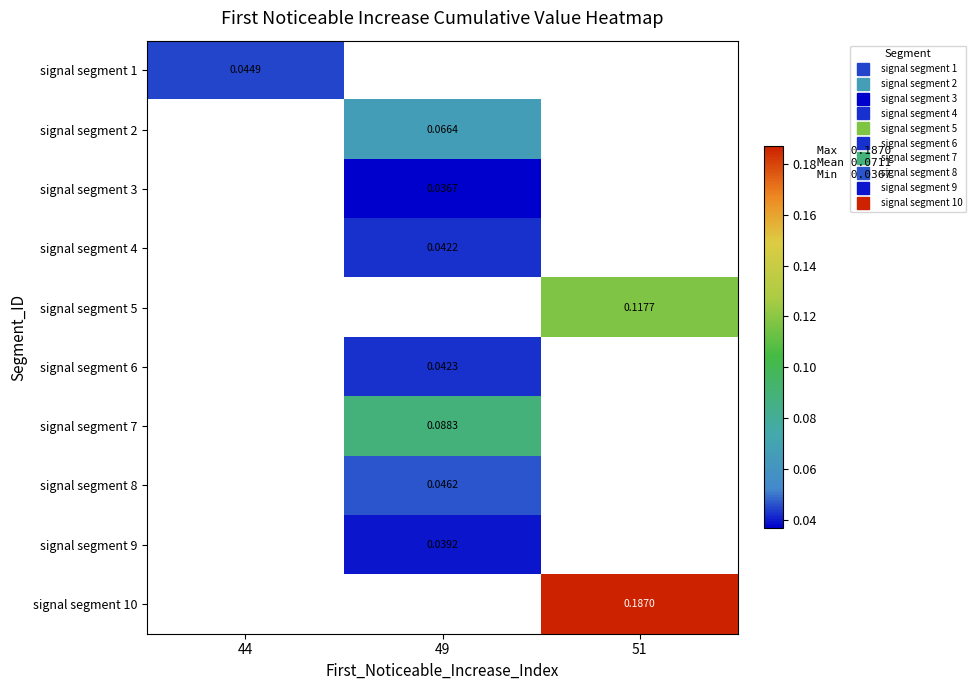

Where does the signal segment 9 series first go above 0?

49